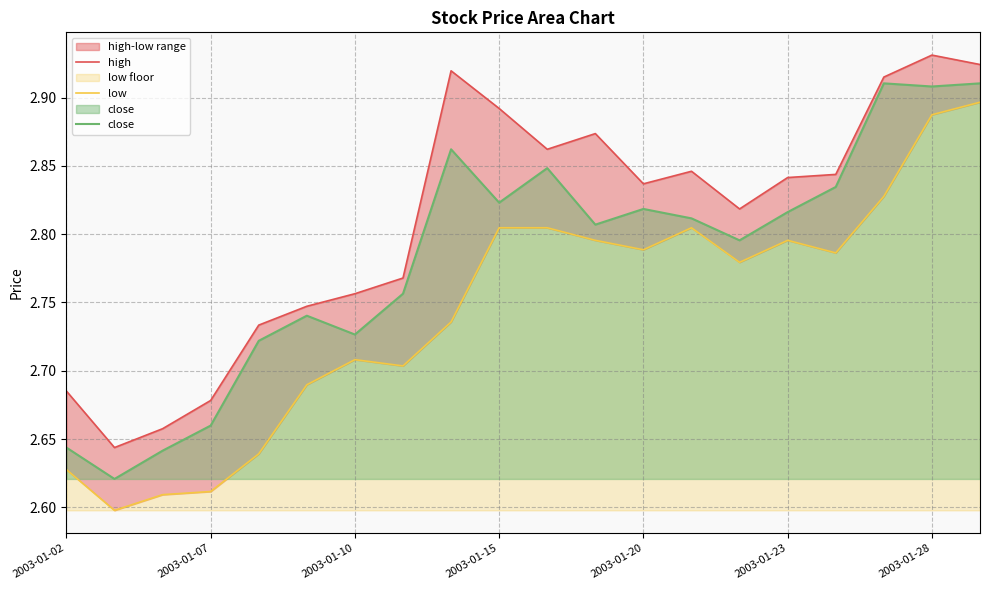

What position from the left is 8?

9